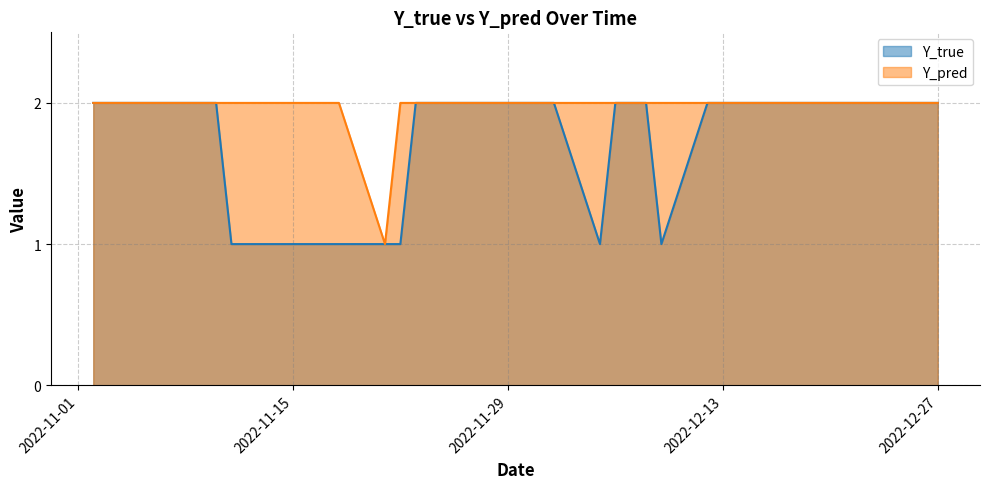

What is the maximum value shown in the chart?

2